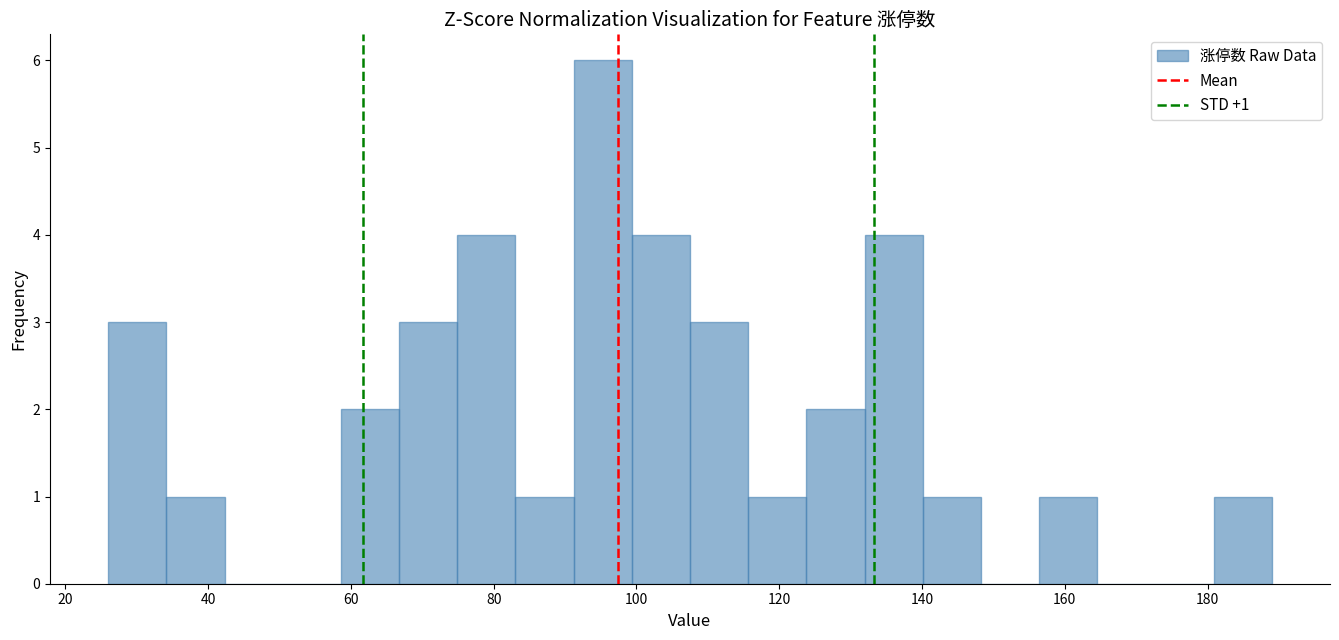

Over which range of the x-axis is the bar tallest?

92 to 100